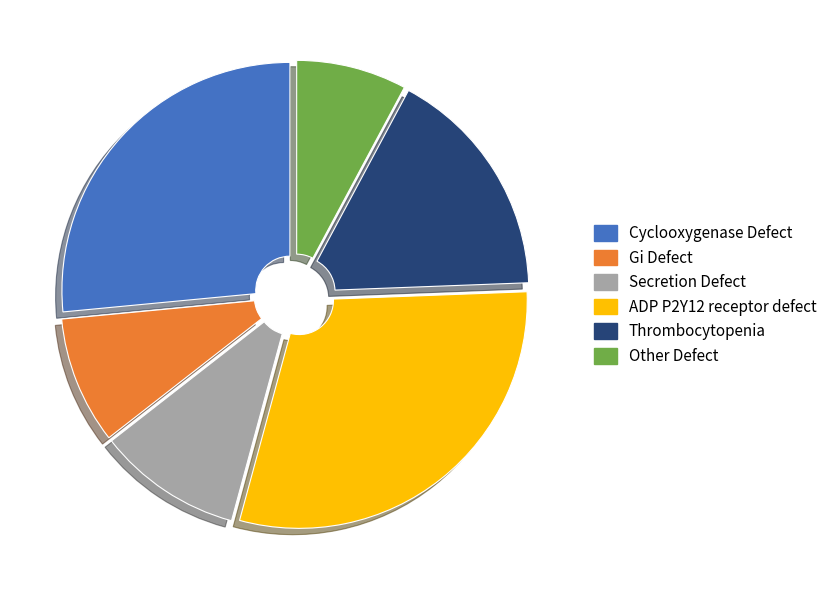

How many segments does this pie chart have?

6